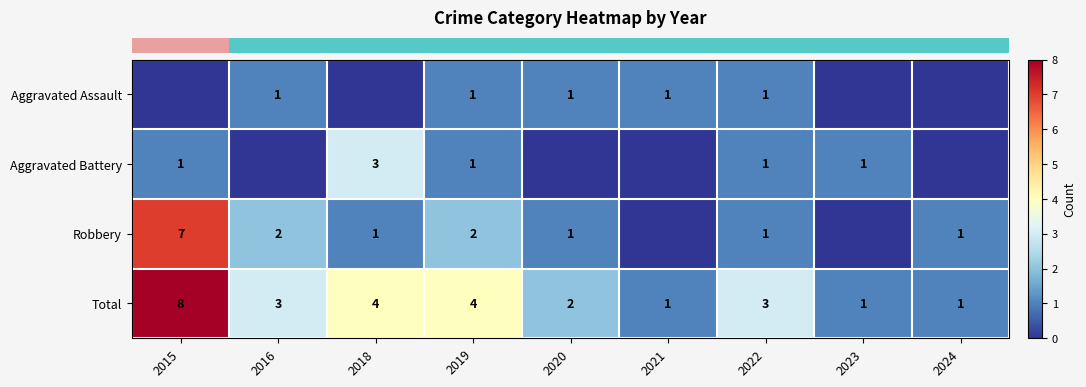

List the series in order of their peak value, lowest first.

row_0, row_1, row_2, row_3